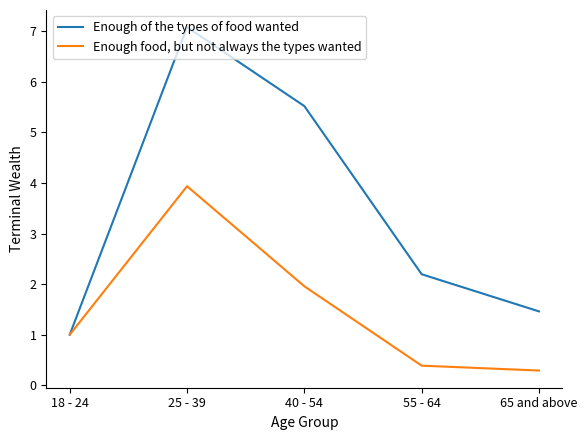

List the series in order of their peak value, highest first.

Enough of the types of food wanted, Enough food, but not always the types wanted